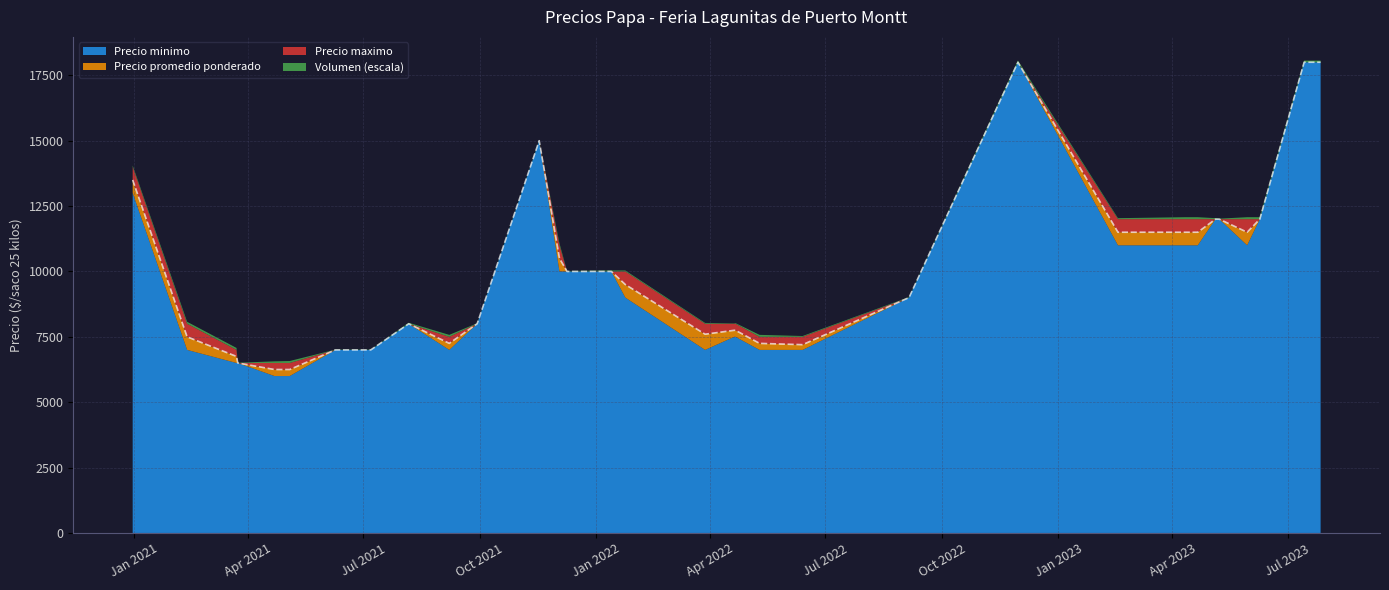

What is the label of the 20th point from the right?

2022-06-13